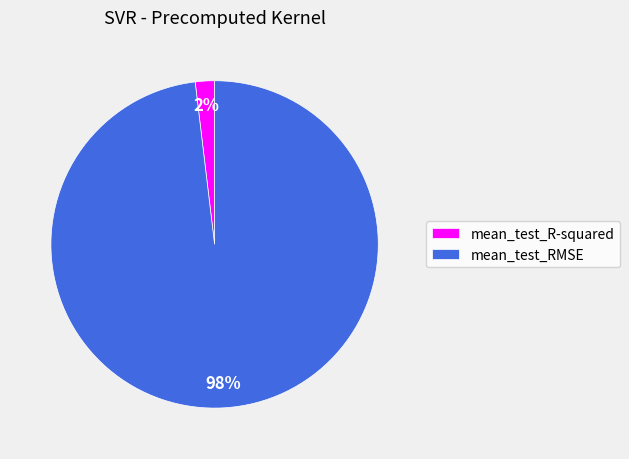

Is the sum of mean_test_RMSE and mean_test_R-squared greater than half?

Yes